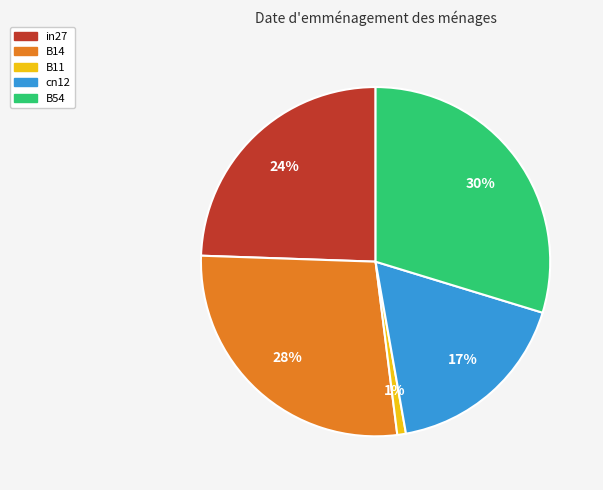

To the nearest percent, what is the combined percentage of B54 and B11?

31%